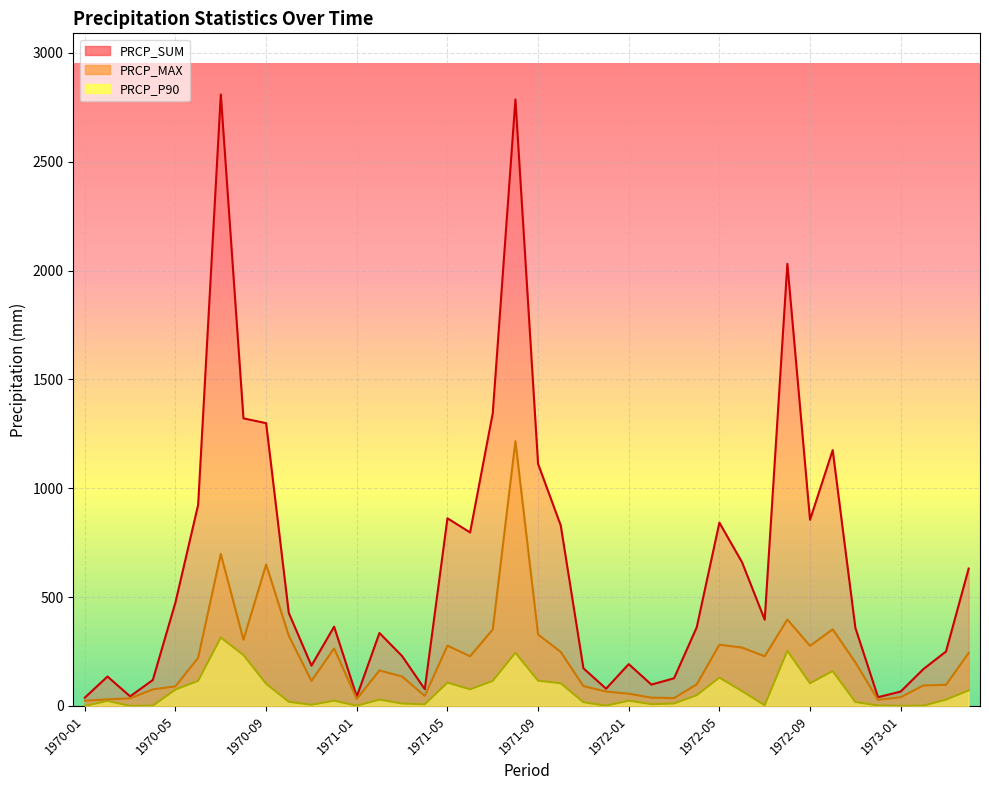

List the series in order of their overall mean, highest first.

PRCP_SUM, PRCP_MAX, PRCP_P90